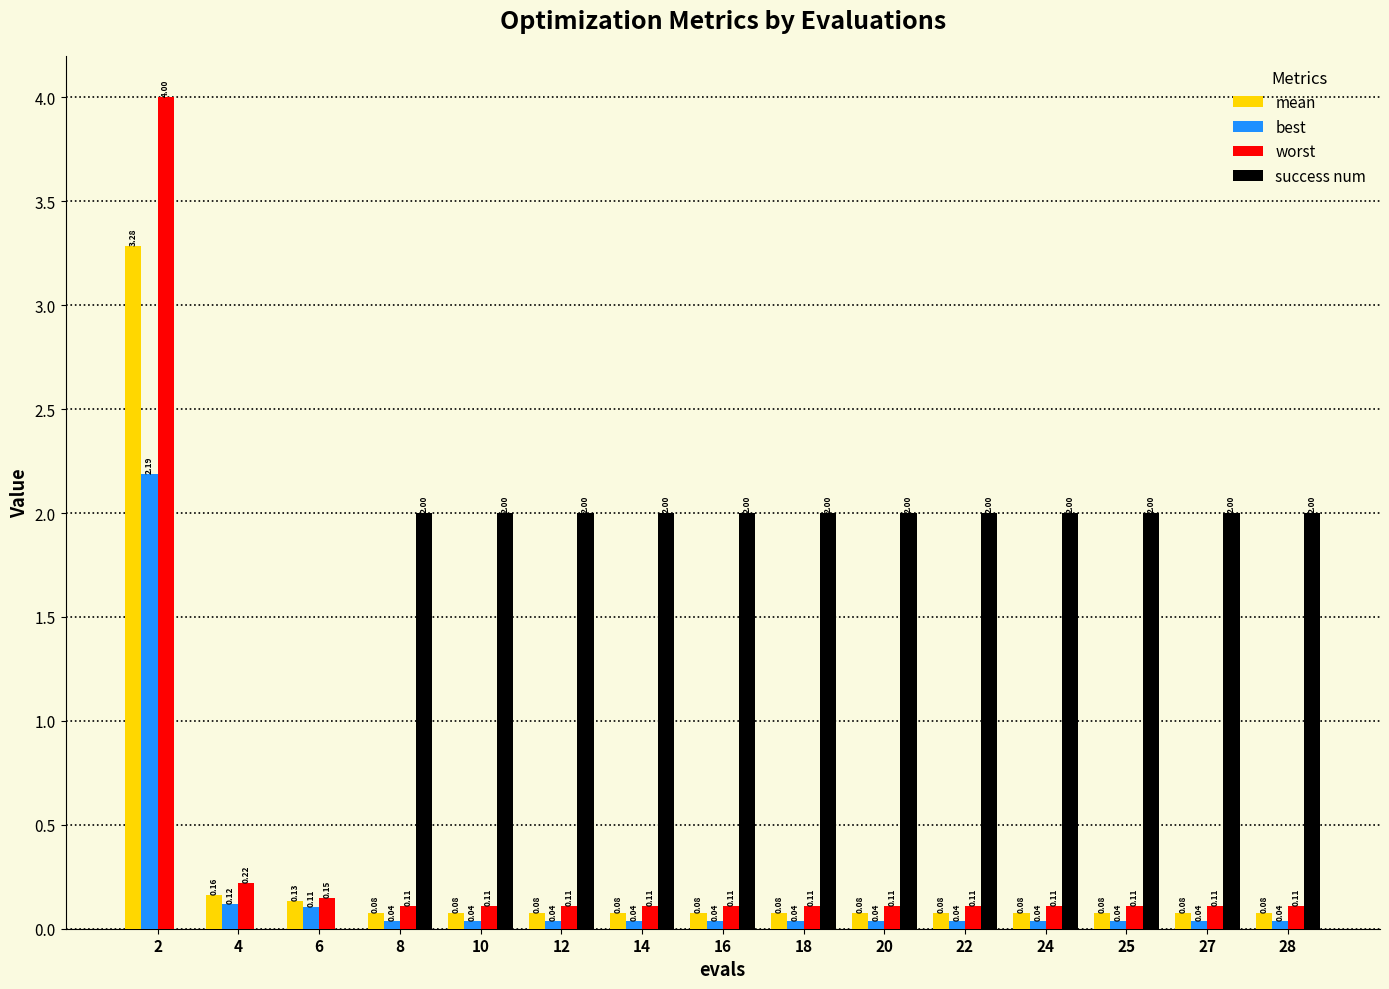

What is the sum of the worst values at 2 and 18?

4.1